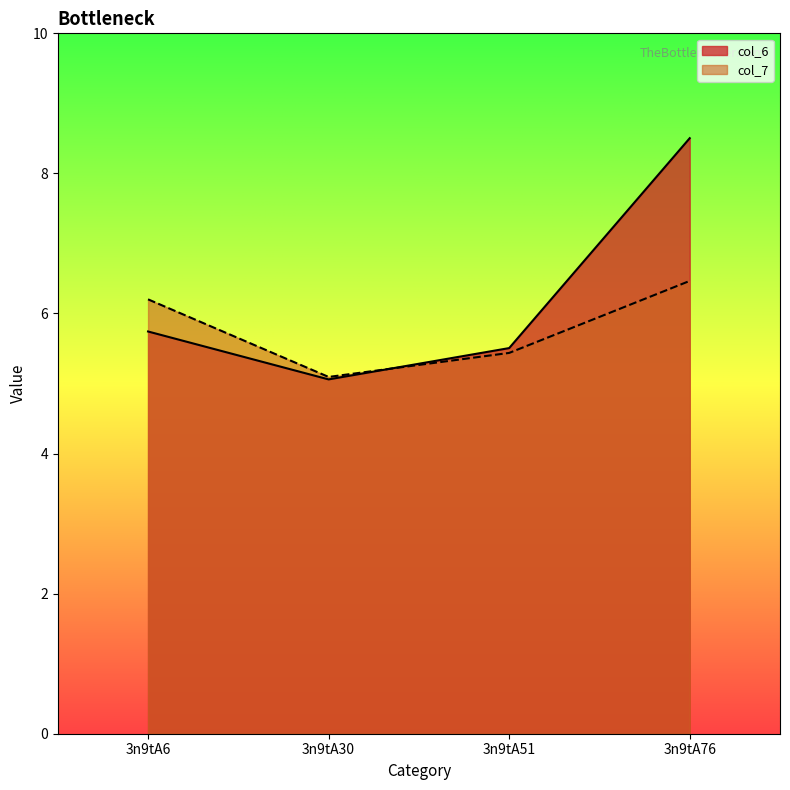

Which series has the widest spread of values?

col_6